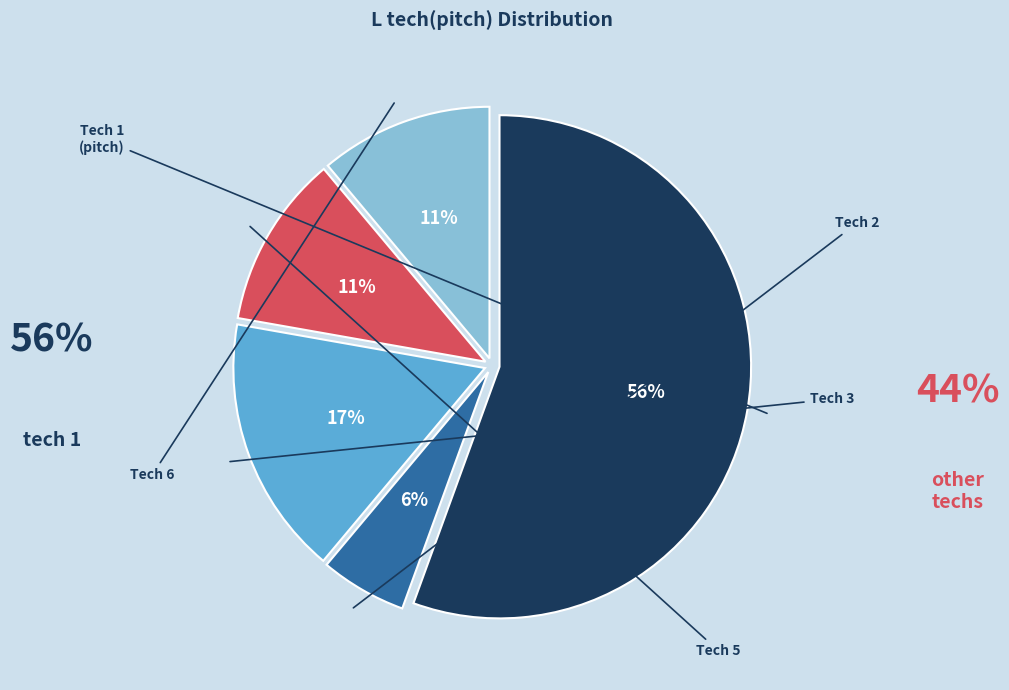

To the nearest percent, what is the difference between the largest and smallest slice percentages?

50%